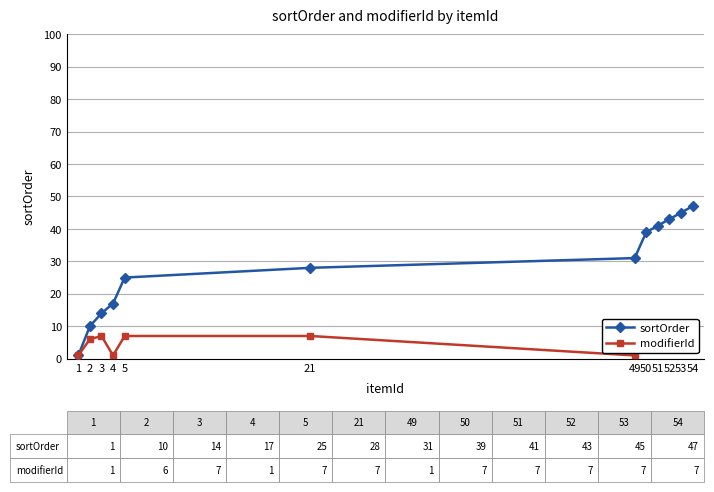

Reading left to right, extract all data points from this chart.

sortOrder: 1	10	14	17	25	28	31	39	41	43	45	47
modifierId: 1	6	7	1	7	7	1	7	7	7	7	7